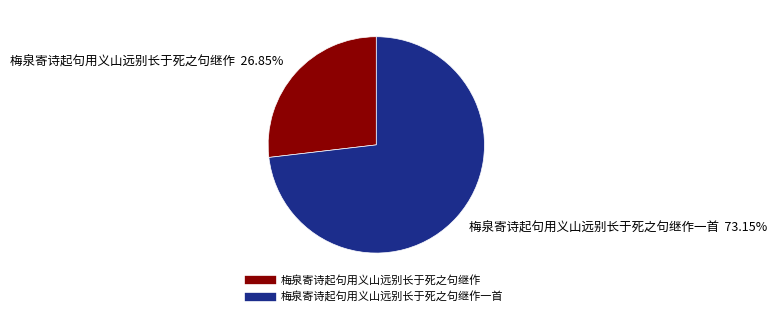

Is there any slice that represents more than half of the pie?

Yes